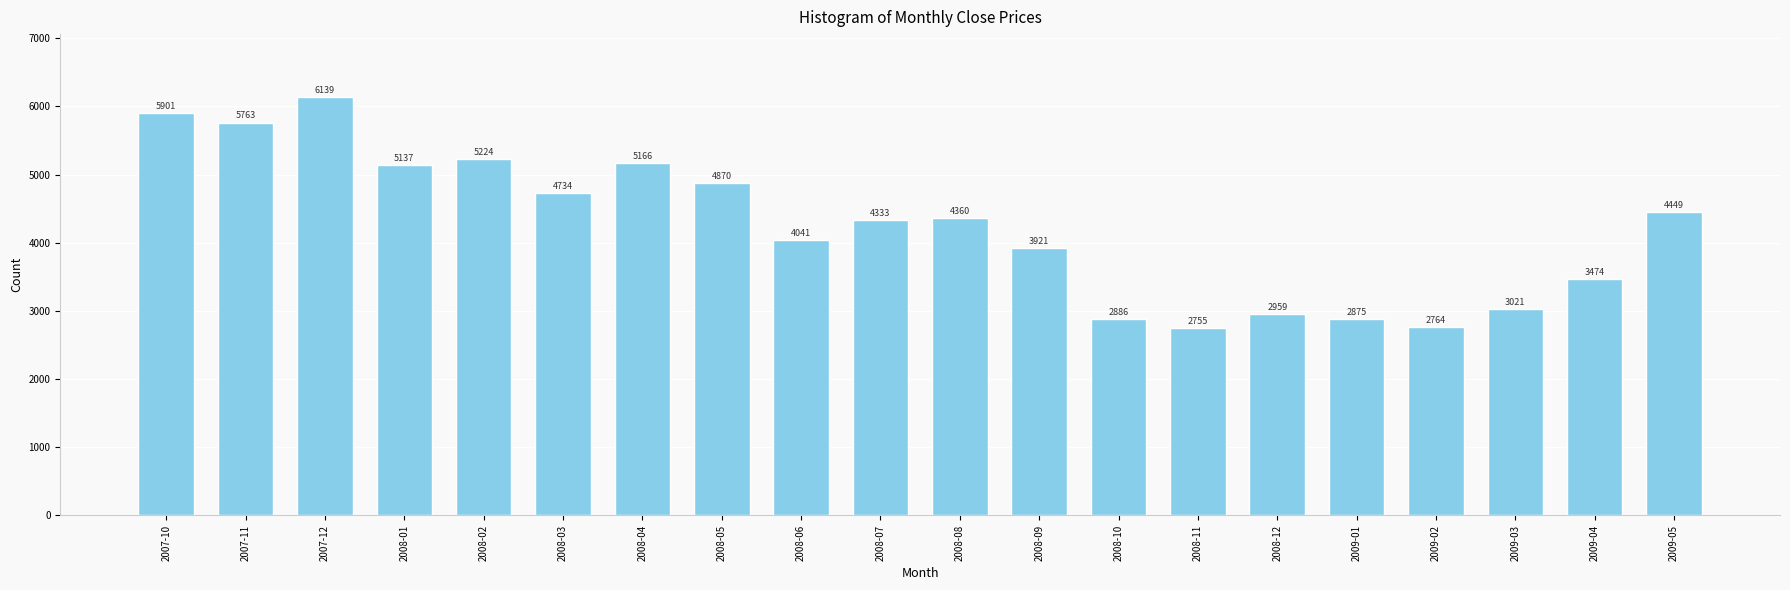

What is the difference between the values at 2009-02 and 2008-11?

8.5